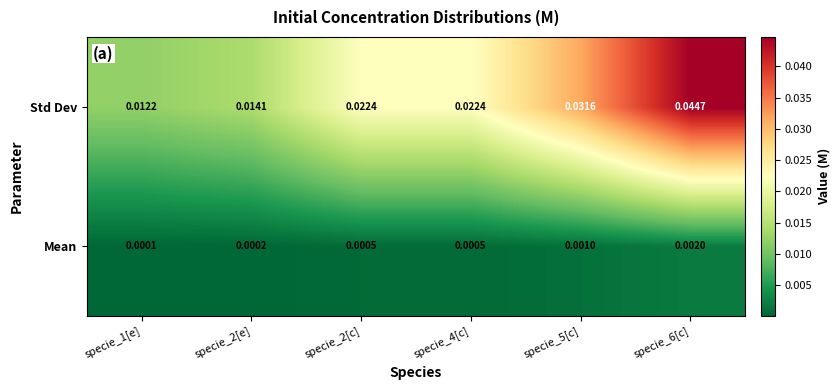

At which category is the sum across all series the highest?

specie_6[c]